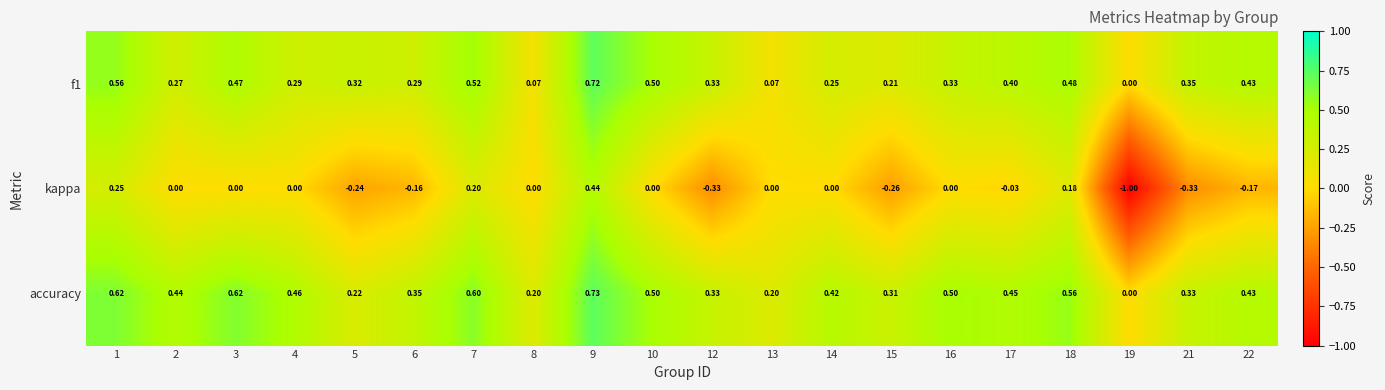

Which series has the largest total across all categories?

accuracy